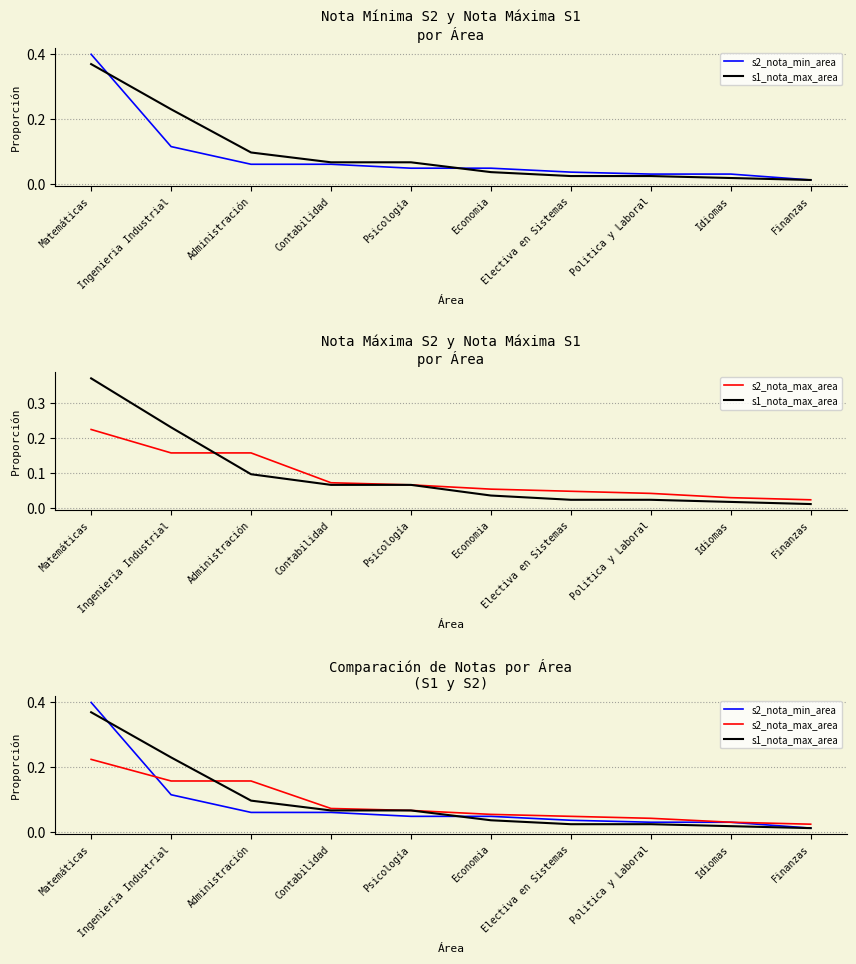

Count the number of data series in this chart.

3